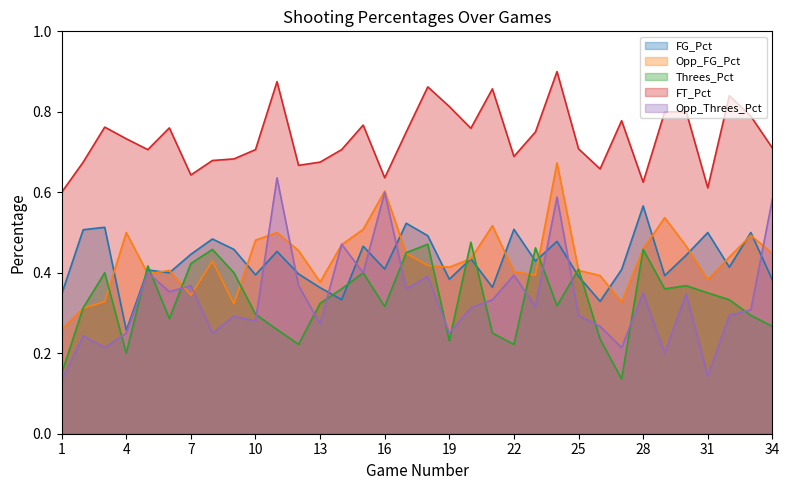

Rank the series by their maximum value, from highest to lowest.

FT_Pct, Opp_FG_Pct, Opp_Threes_Pct, FG_Pct, Threes_Pct